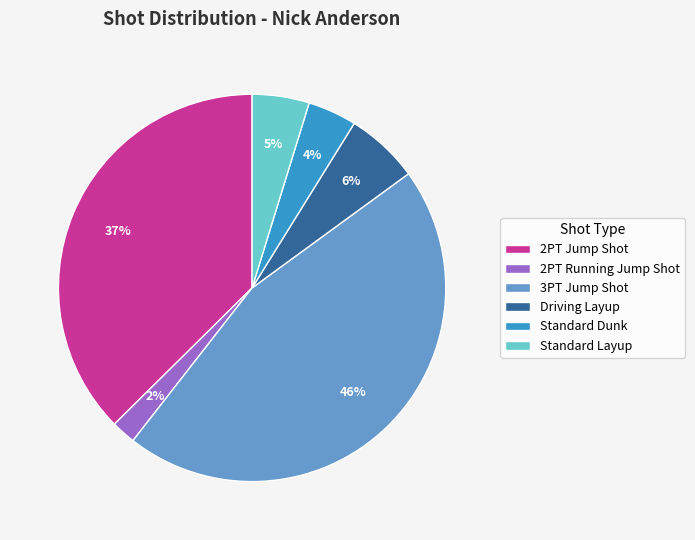

Is 2PT Jump Shot the majority of the pie?

No